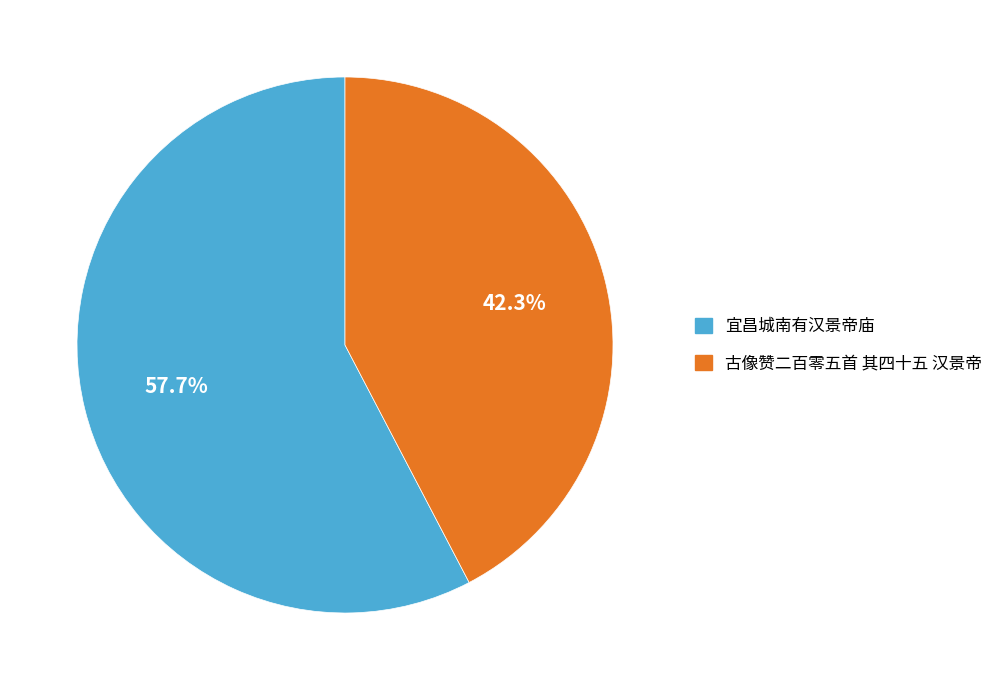

True or false: 古像赞二百零五首 其四十五 汉景帝 accounts for 42% of the total.

True